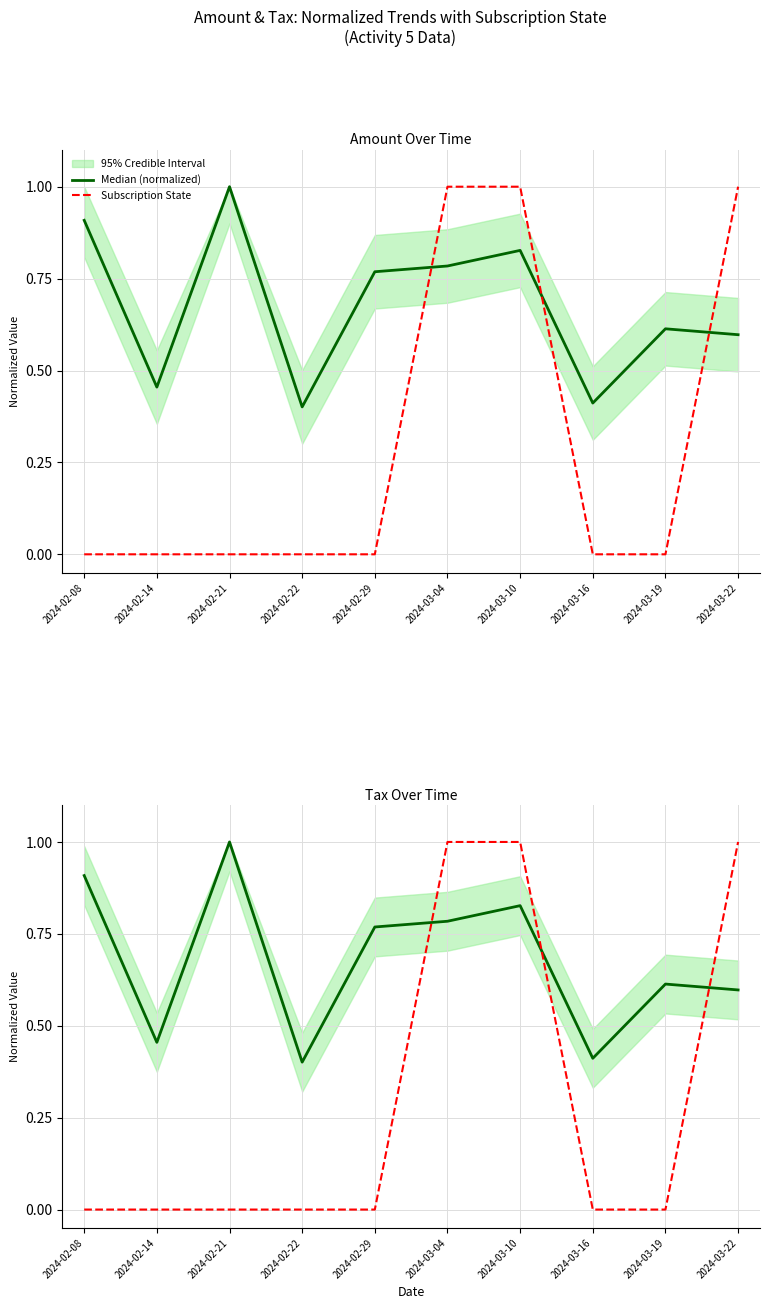

How many intersections are there between Subscription State and Median (normalized)?

3